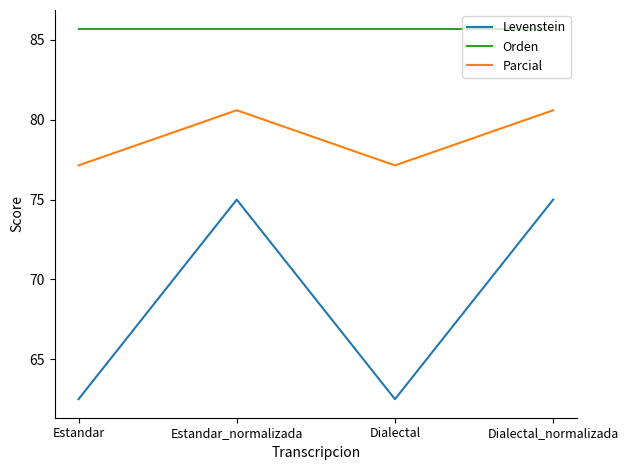

What is the approximate value of Parcial at Estandar?

77.1